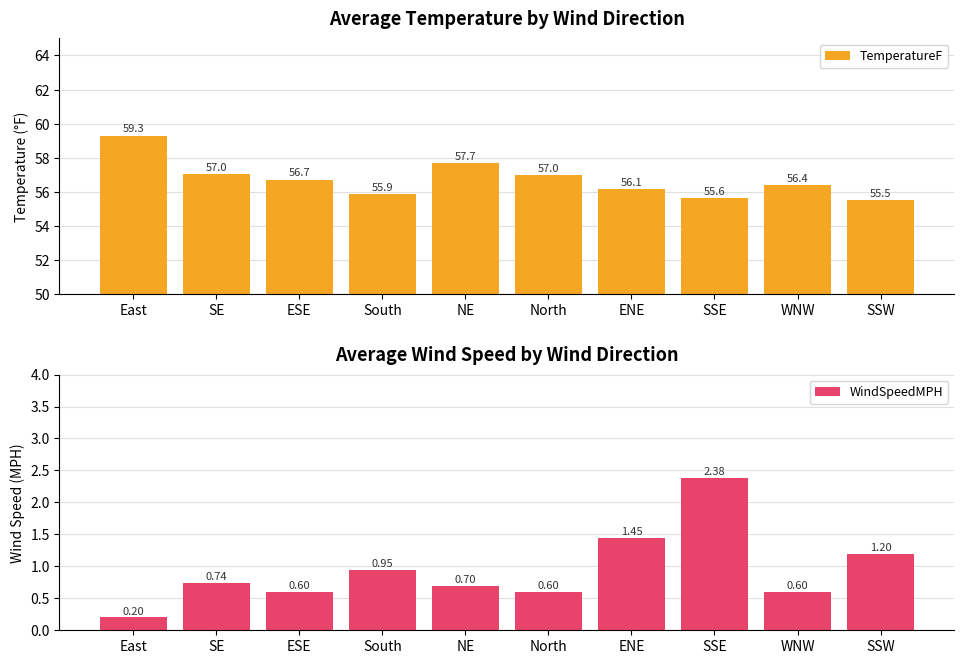

What is the sum of the TemperatureF values at East and NE?

117.0